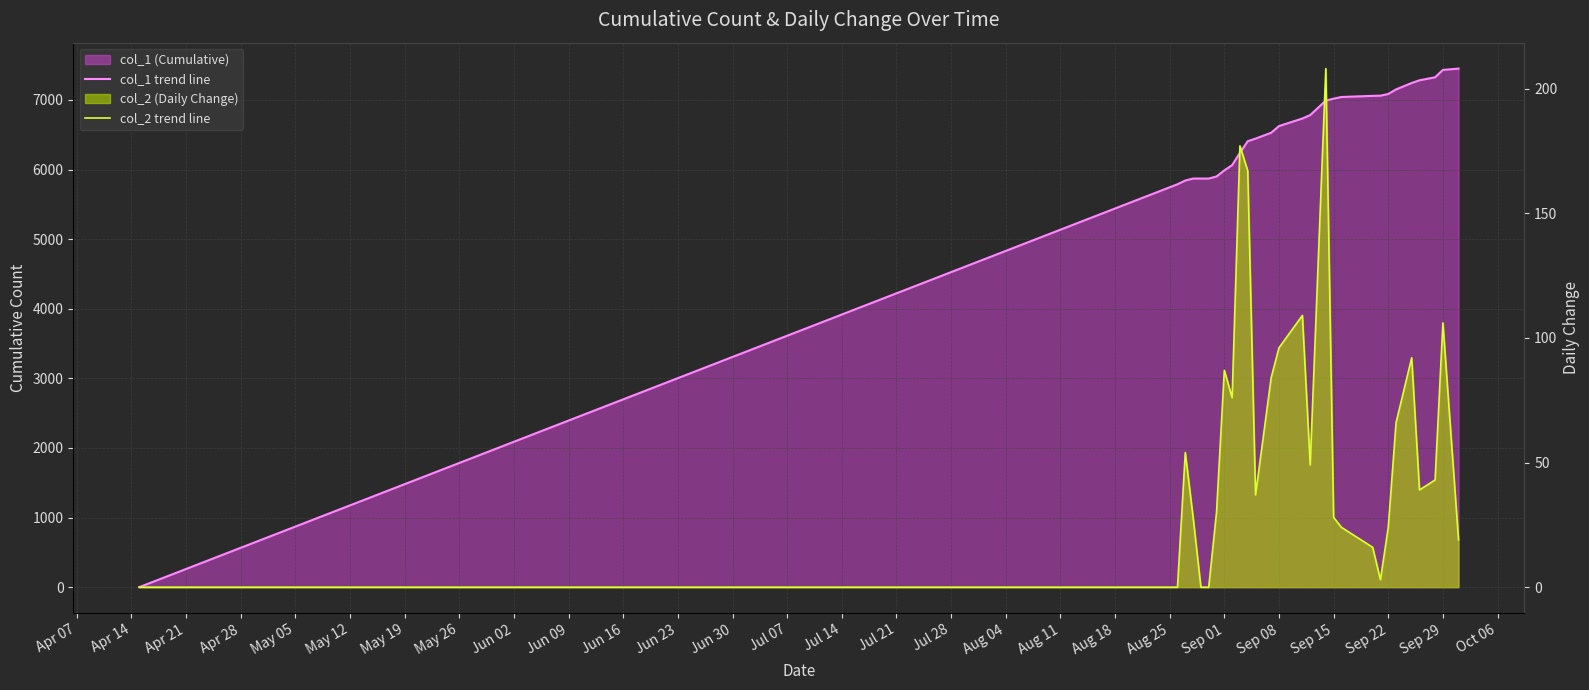

In col_2 trend line, how many points are higher than both neighbors (excluding endpoints)?

7